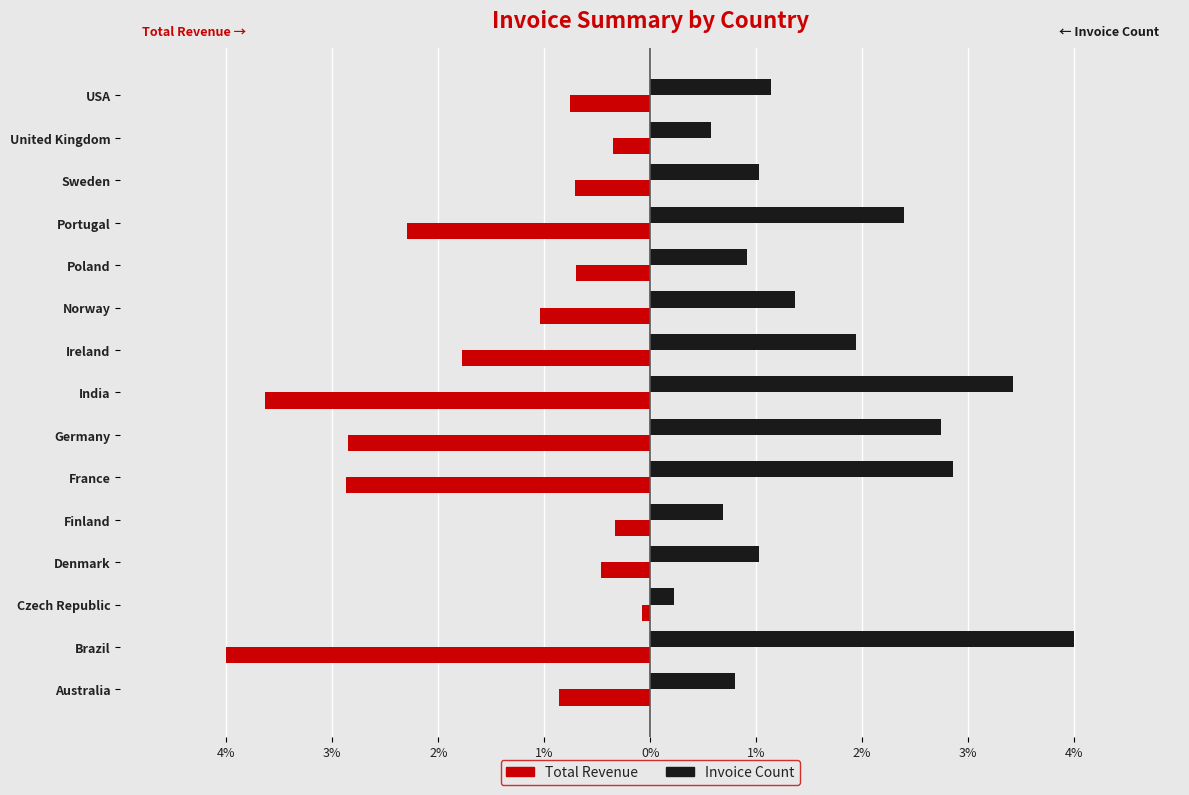

What are all the series names shown in the legend?

Total Revenue, Invoice Count